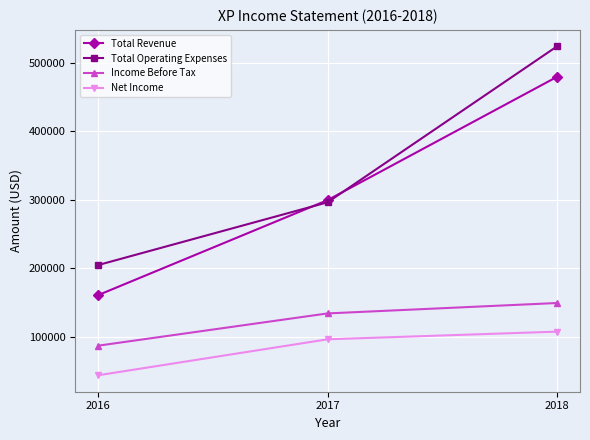

At which category is the sum across all series the highest?

2018